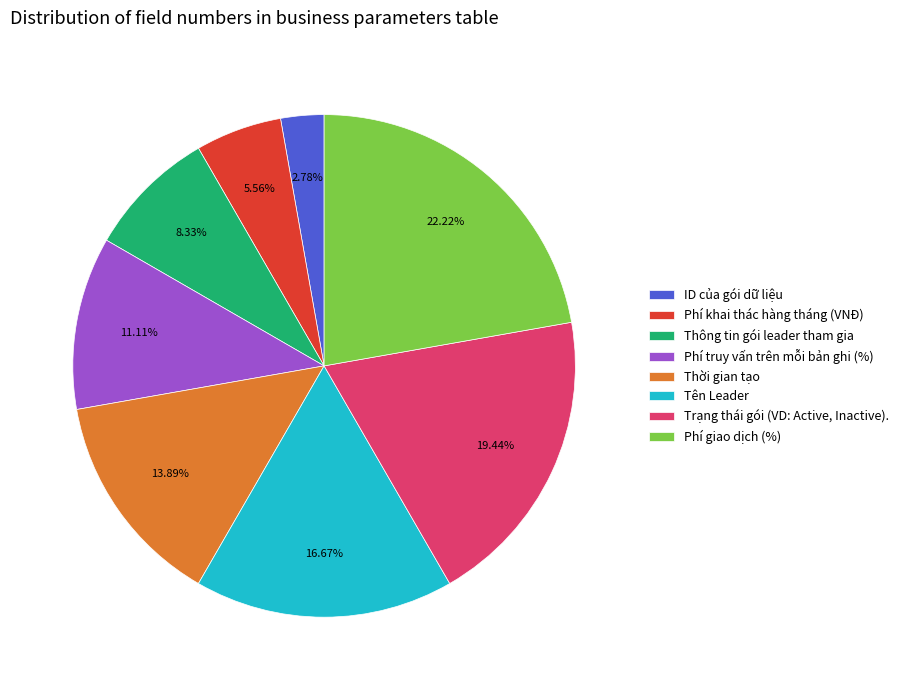

Approximately how many times larger is the value at Tên Leader compared to Phí khai thác hàng tháng (VNĐ)?

3.0